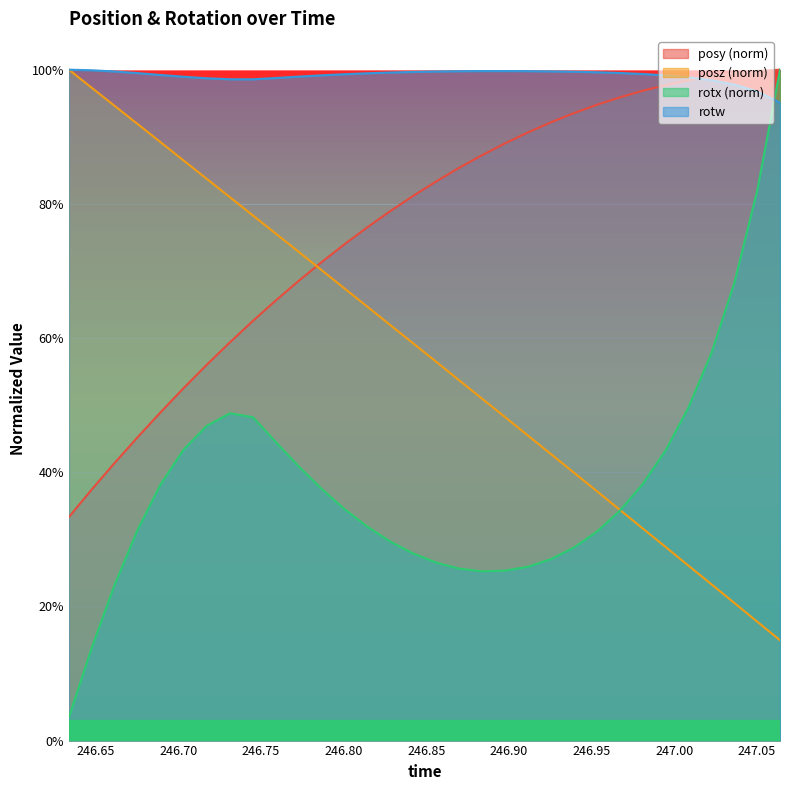

Does the chart display data point markers on the line(s)?

No